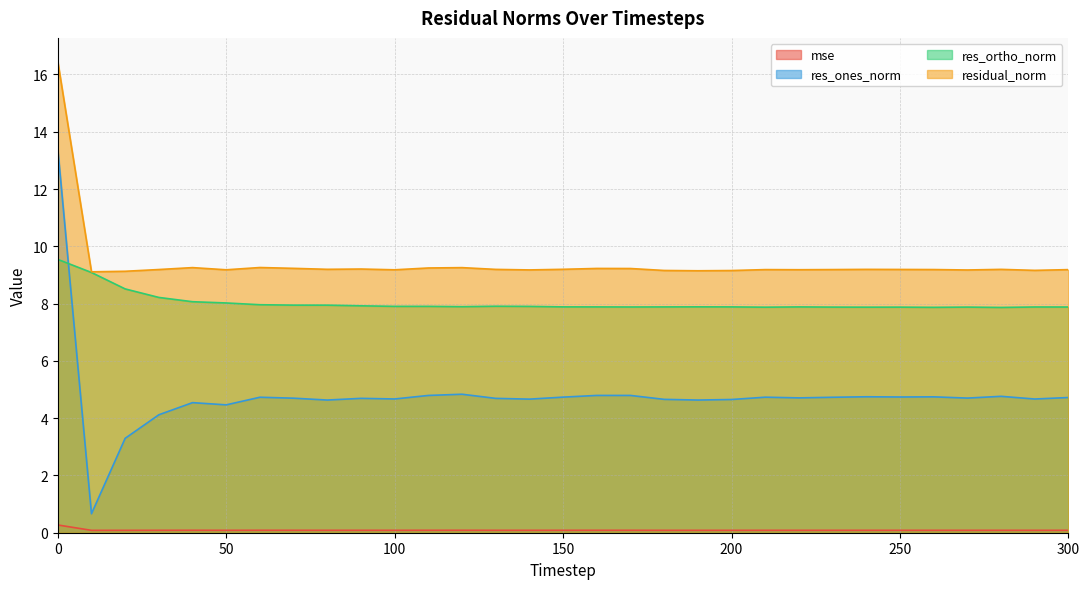

Does the chart display data point markers on the line(s)?

No